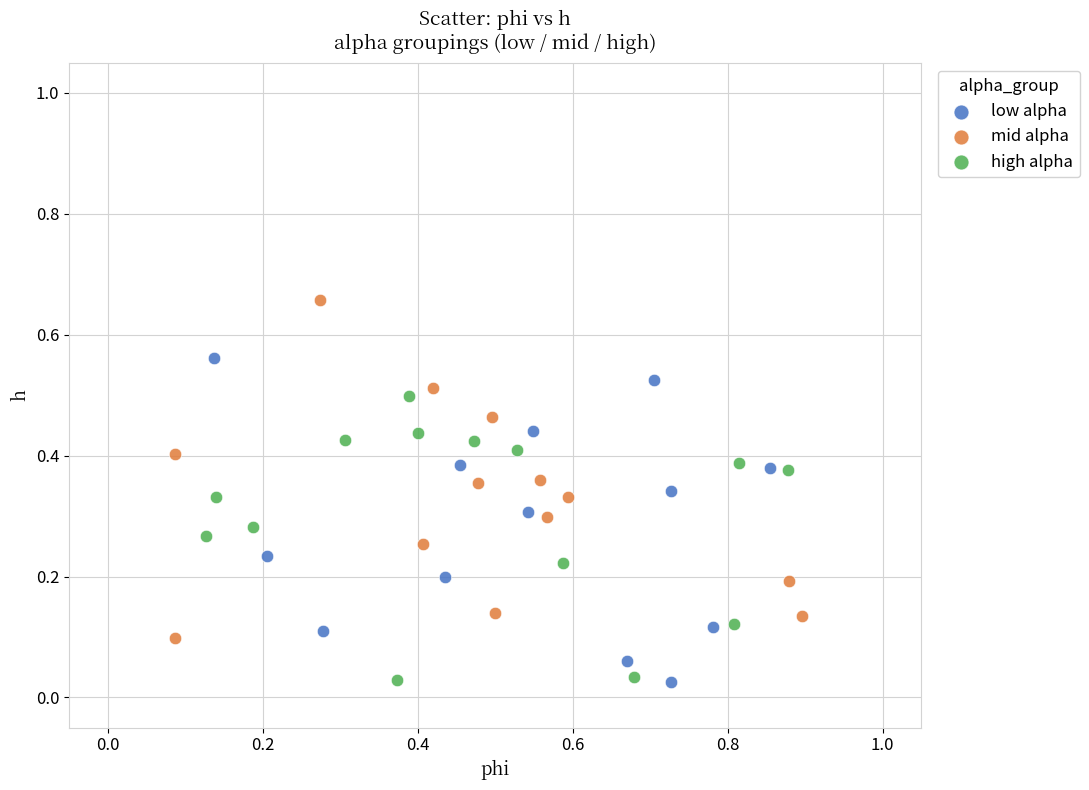

Which series reaches the maximum Y coordinate?

mid alpha